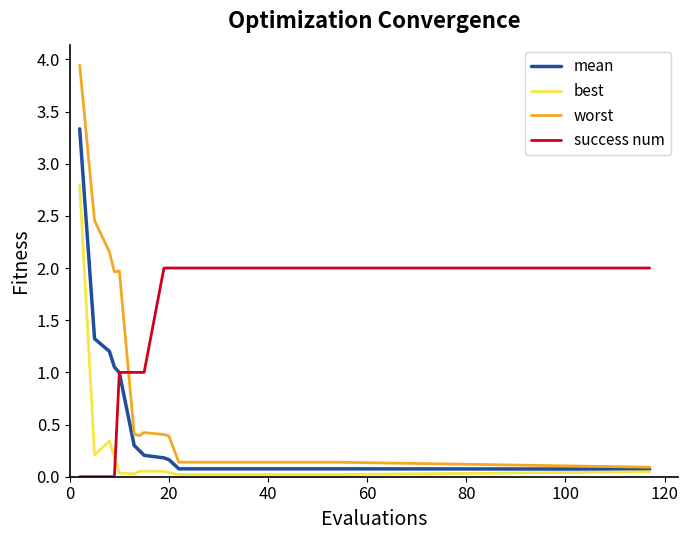

Rank the series by their maximum value, from lowest to highest.

success num, best, mean, worst